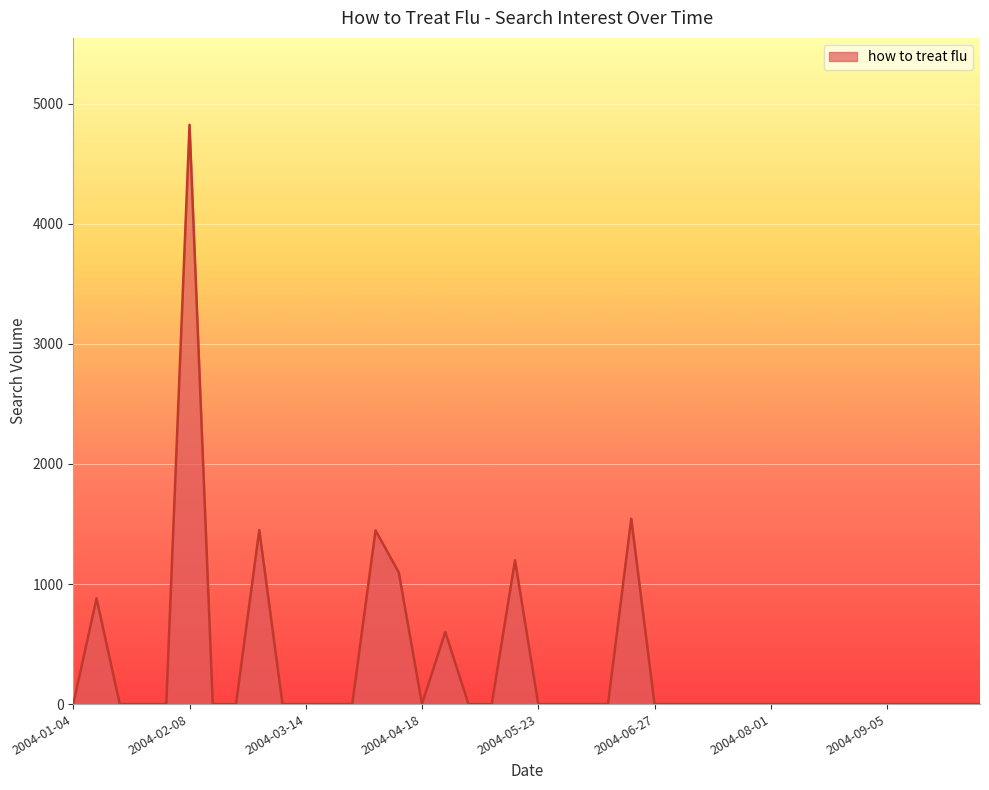

Count the number of data series in this chart.

1